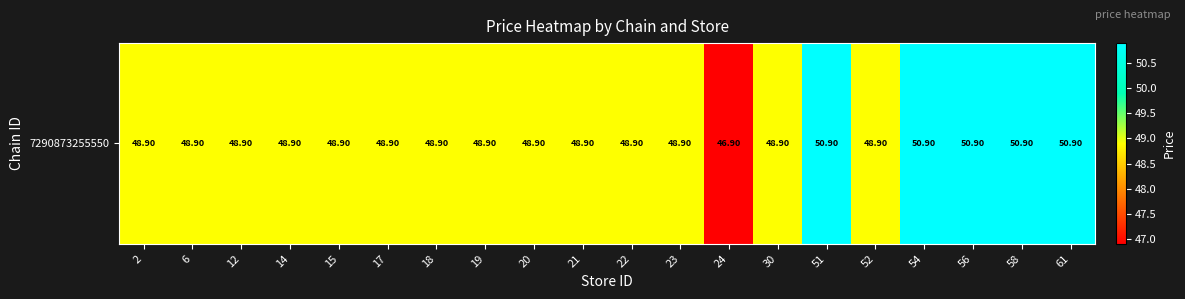

Rank the categories by value from lowest to highest.

24, 2, 6, 12, 14, 15, 17, 18, 19, 20, 21, 22, 23, 30, 52, 51, 54, 56, 58, 61